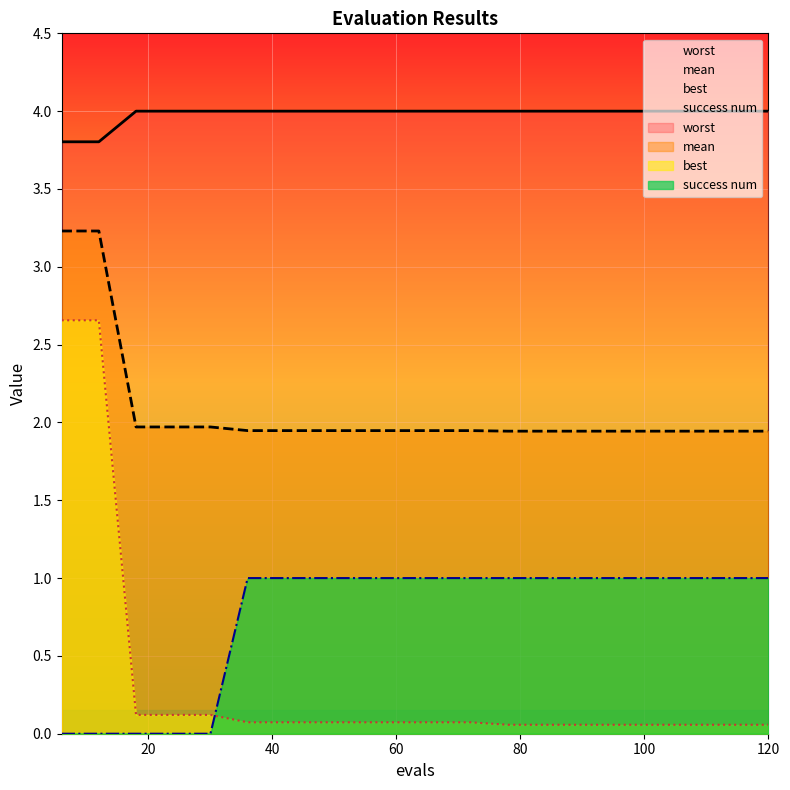

True or false: mean and success num cross at least once.

False